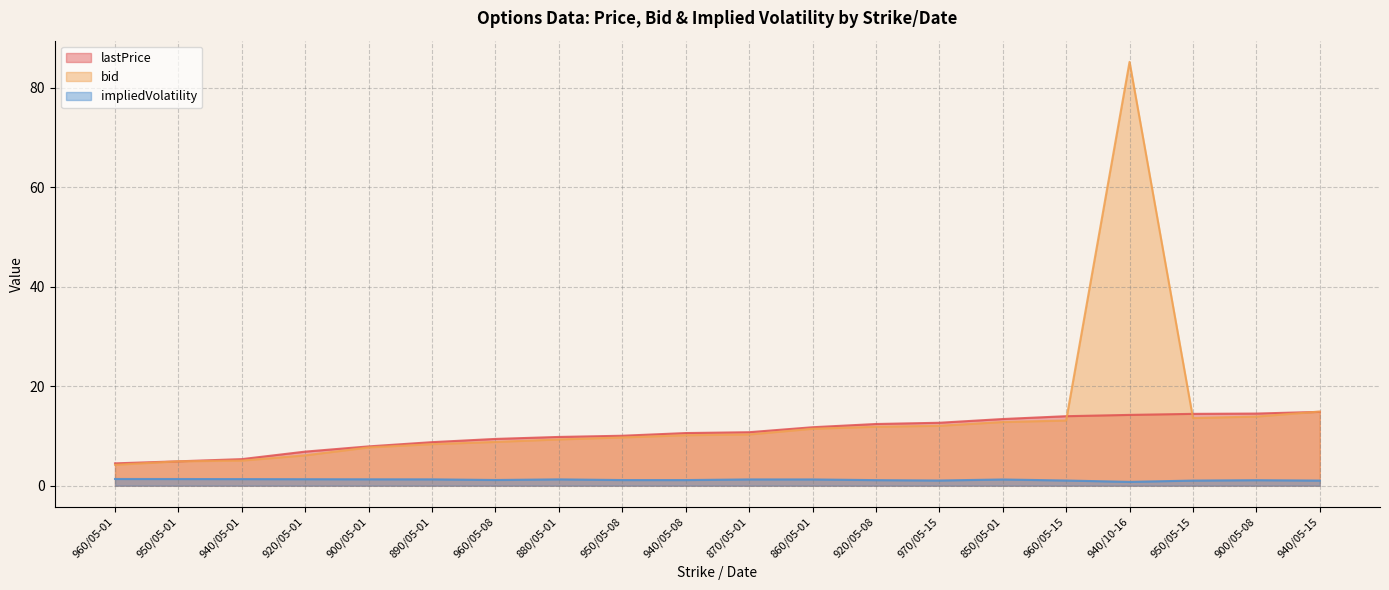

Reading right to left, extract all data points from this chart.

lastPrice: 940/05-15=14.8	900/05-08=14.5	950/05-15=14.4	940/10-16=14.2	960/05-15=14.0	850/05-01=13.4	970/05-15=12.7	920/05-08=12.4	860/05-01=11.8	870/05-01=10.8	940/05-08=10.6	950/05-08=10.0	880/05-01=9.8	960/05-08=9.4	890/05-01=8.8	900/05-01=7.9	920/05-01=6.8	940/05-01=5.3	950/05-01=4.9	960/05-01=4.5
bid: 940/05-15=14.9	900/05-08=13.9	950/05-15=13.6	940/10-16=85.2	960/05-15=13.1	850/05-01=12.8	970/05-15=12.1	920/05-08=11.8	860/05-01=11.4	870/05-01=10.3	940/05-08=10.2	950/05-08=9.7	880/05-01=9.3	960/05-08=8.8	890/05-01=8.3	900/05-01=7.7	920/05-01=6.1	940/05-01=5.0	950/05-01=4.9	960/05-01=4.2
impliedVolatility: 940/05-15=1.0	900/05-08=1.1	950/05-15=1.0	940/10-16=0.8	960/05-15=1.0	850/05-01=1.2	970/05-15=1.0	920/05-08=1.1	860/05-01=1.3	870/05-01=1.3	940/05-08=1.1	950/05-08=1.1	880/05-01=1.3	960/05-08=1.1	890/05-01=1.3	900/05-01=1.3	920/05-01=1.3	940/05-01=1.3	950/05-01=1.3	960/05-01=1.3